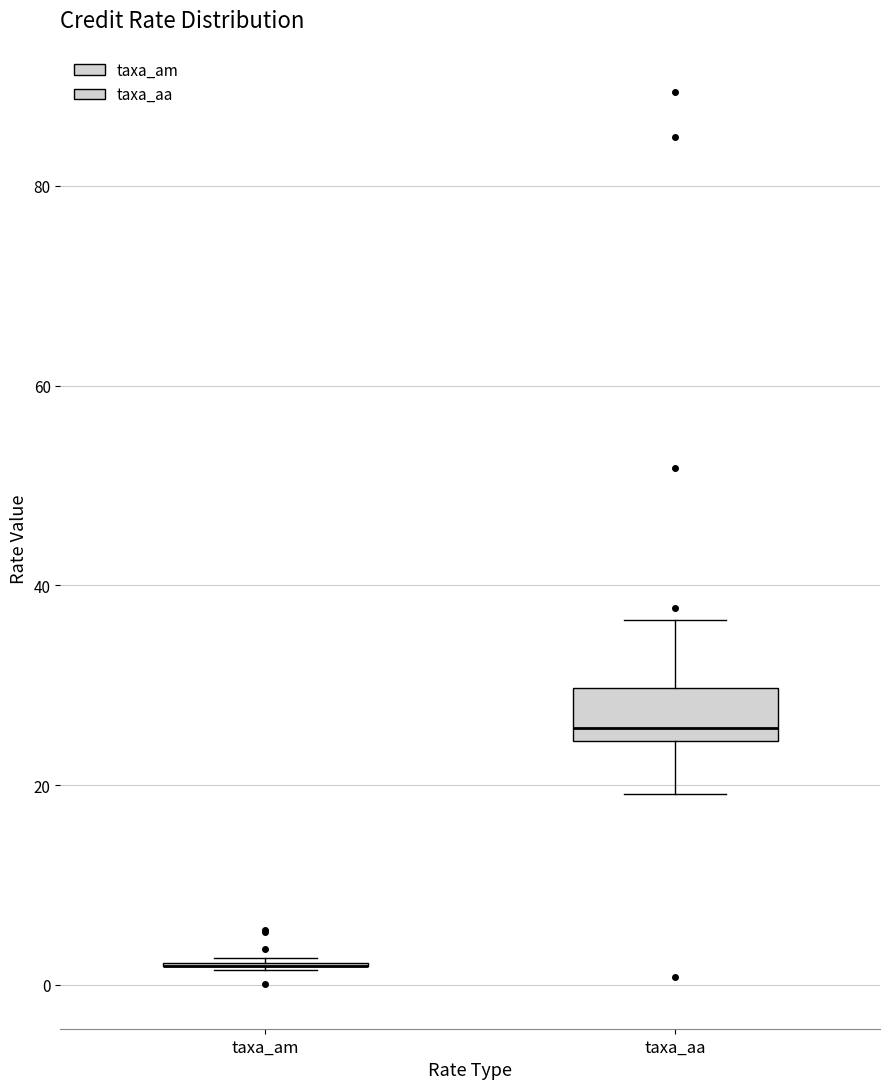

Reading left to right, transcribe this box plot: for each box, give where its median line is, the range the box spans, and where its two whiskers end, as read against the y-axis. The values are not printed on the chart, so give them approximately, as read against the axis.

taxa_am: box collapsed to a line at 2, whiskers 2 to 2
taxa_aa: median 26, box 24 to 30, whiskers 20 to 36